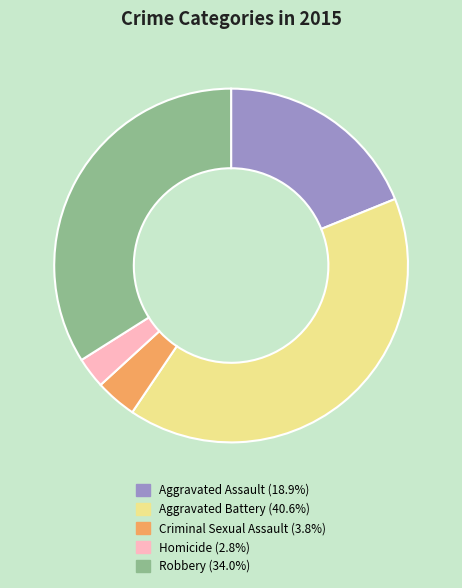

Is it true that Aggravated Assault is 25% of the pie?

False